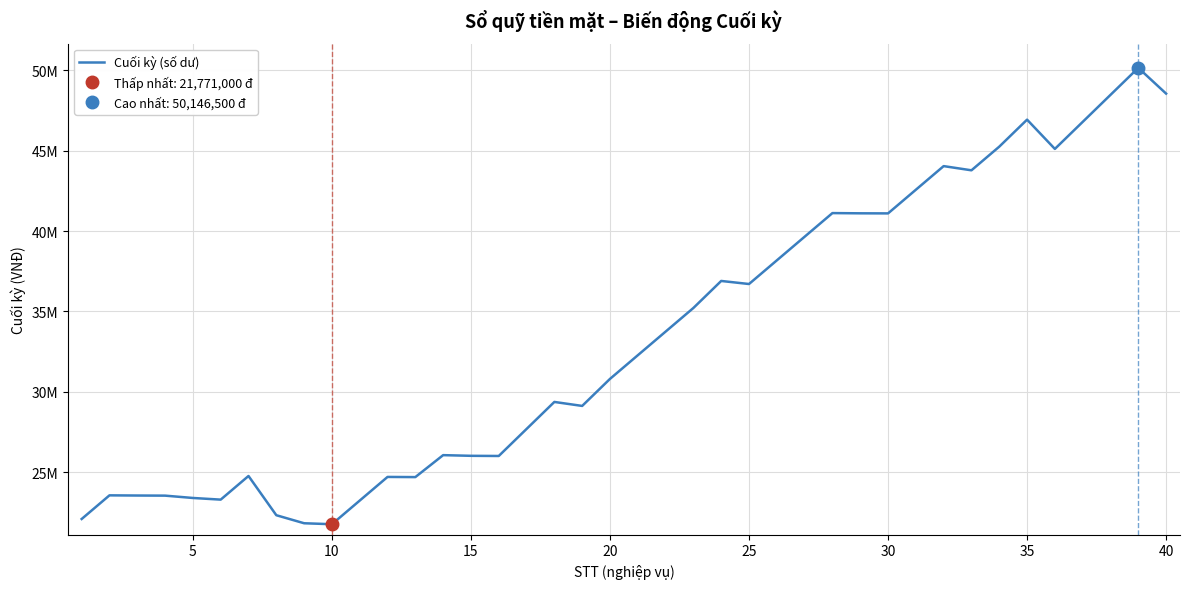

What is the average value?

33387950